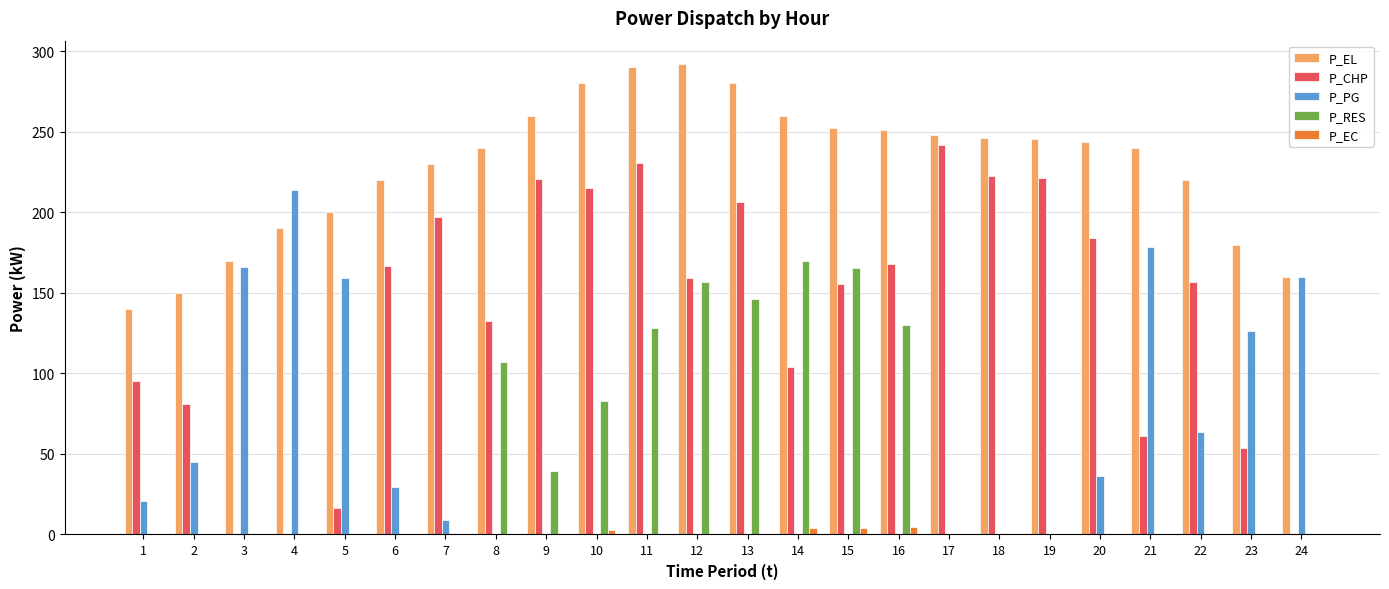

At which label does P_CHP first exceed 159?

6